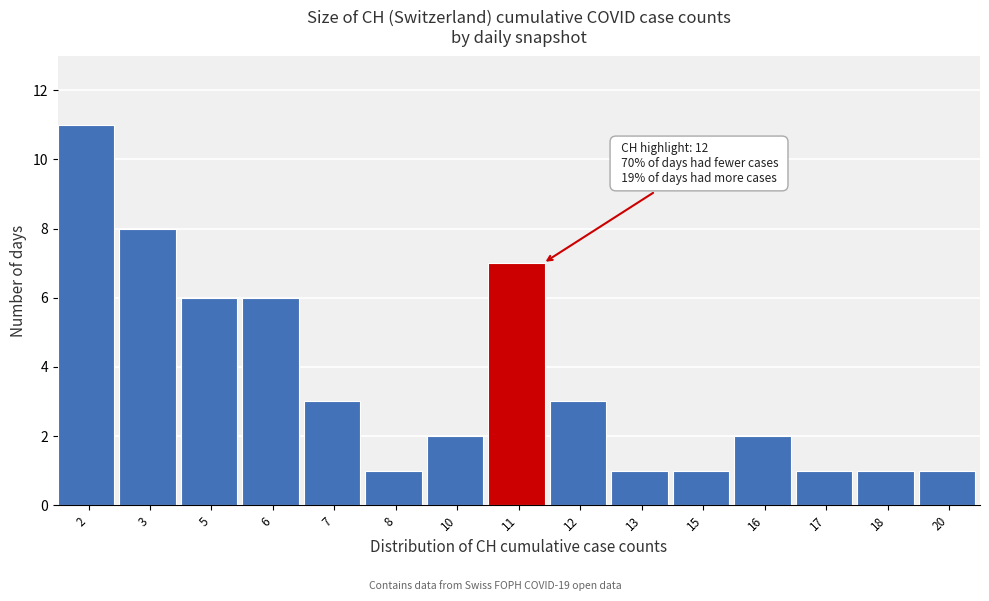

Reading left to right, transcribe all the data shown in this chart.

11	8	6	6	3	1	2	7	3	1	1	2	1	1	1